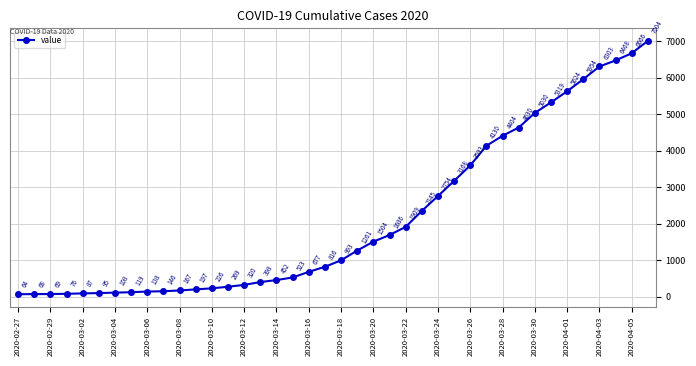

How many values are below 993?

20